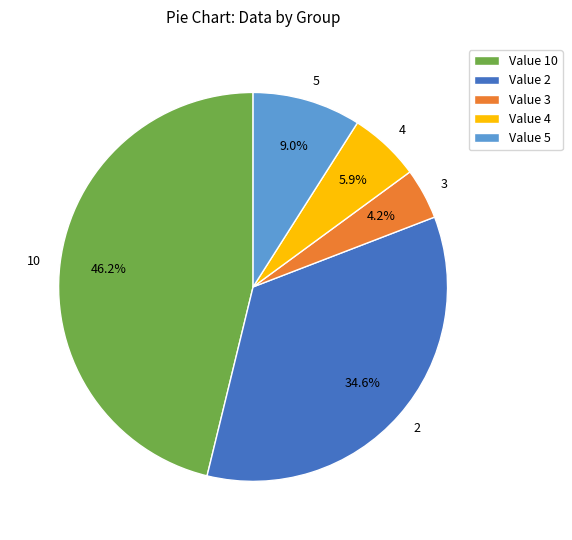

To the nearest percent, what portion does 3 represent?

4%